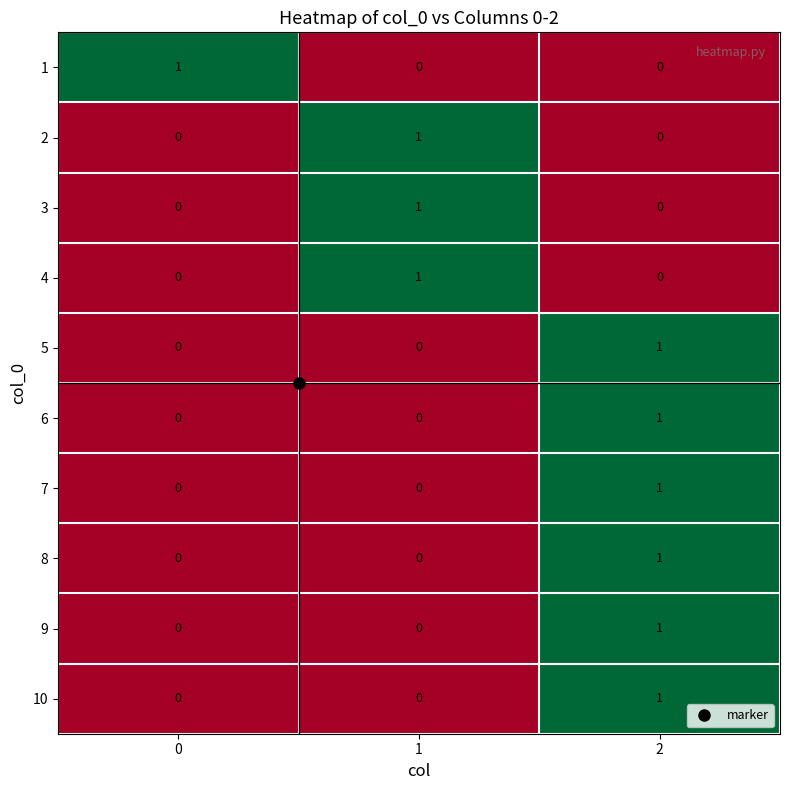

The 3 series shows 2 at 1. True or false?

False